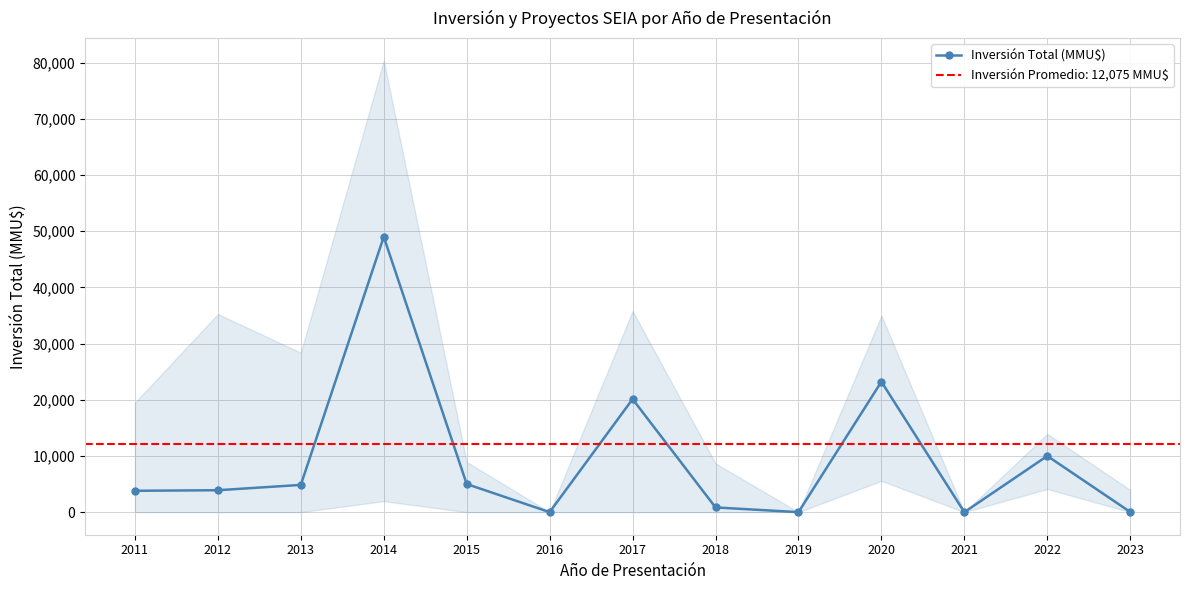

Reading left to right, what are all the values shown in this chart?

2011=3800	2012=3900	2013=4850	2014=49000	2015=5000	2016=0	2017=20116	2018=840	2019=0	2020=23213	2021=0	2022=10000	2023=30